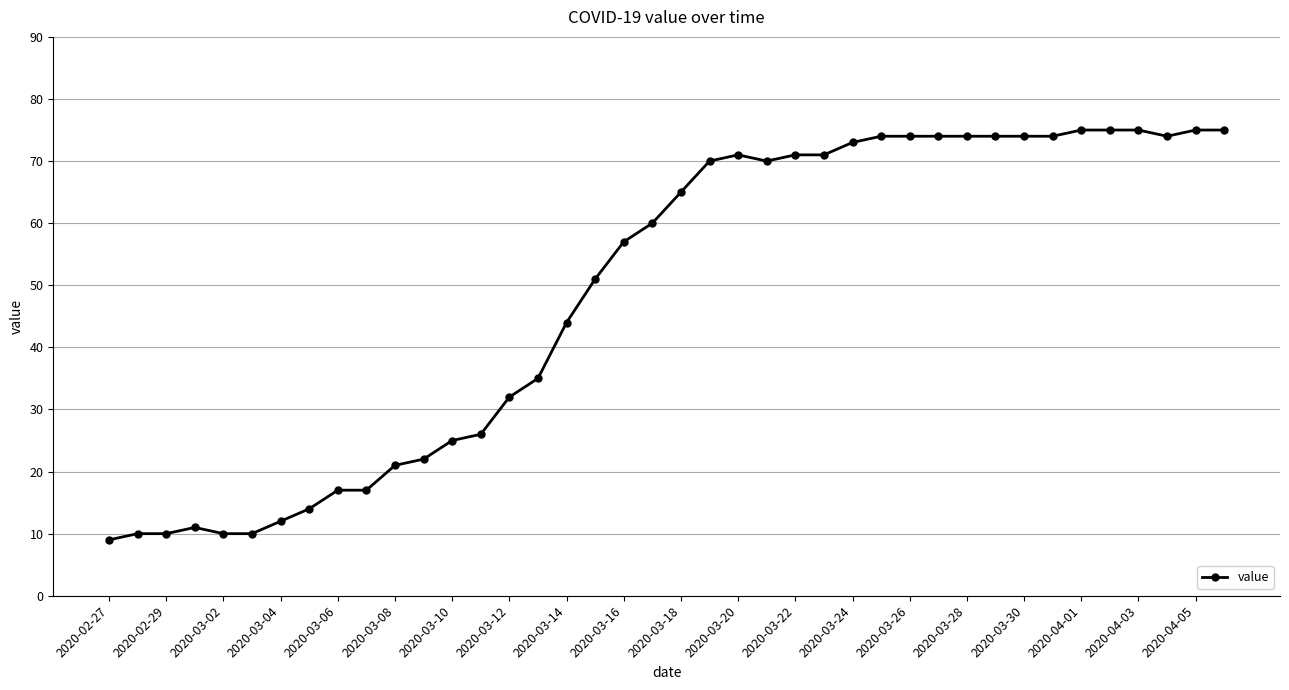

What is the minimum value shown in the chart?

9